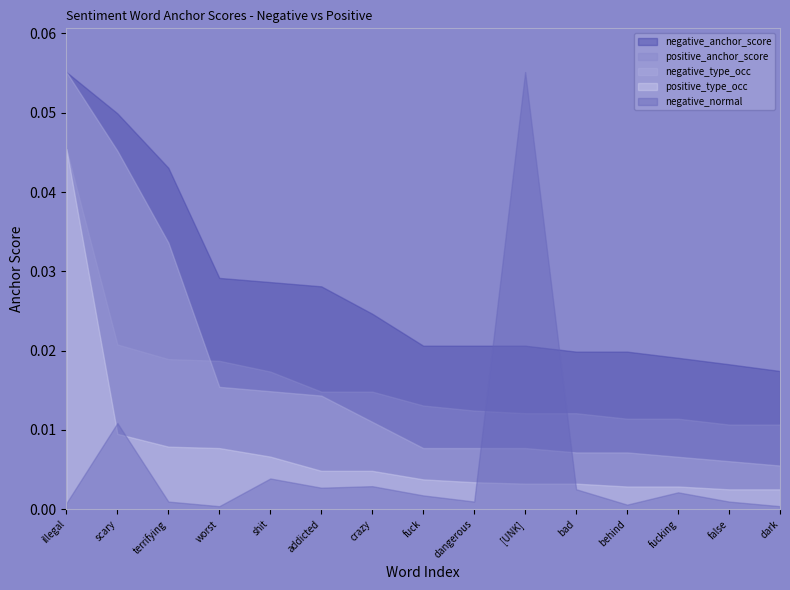

Which series has the widest spread of values?

negative_normal